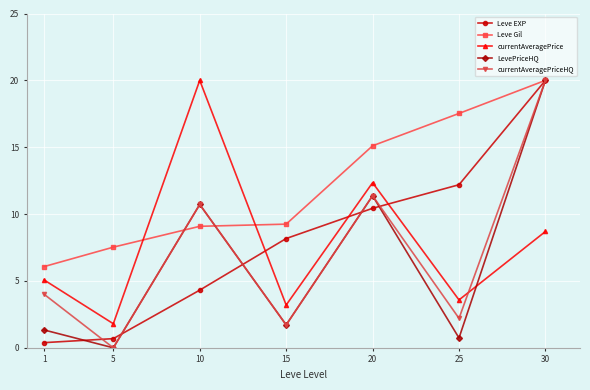

What is the average value of the Leve EXP series?

8.0